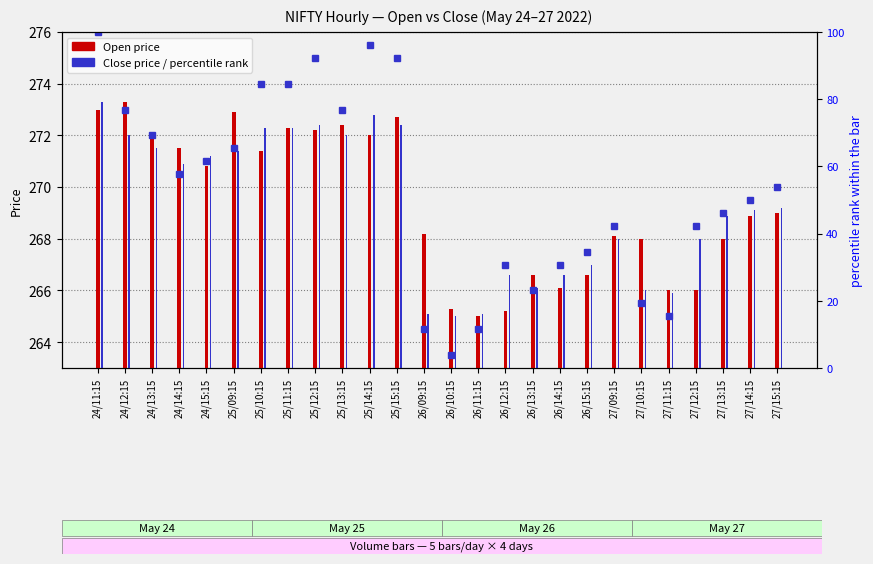

At which category is the sum across all series the highest?

24/11:15